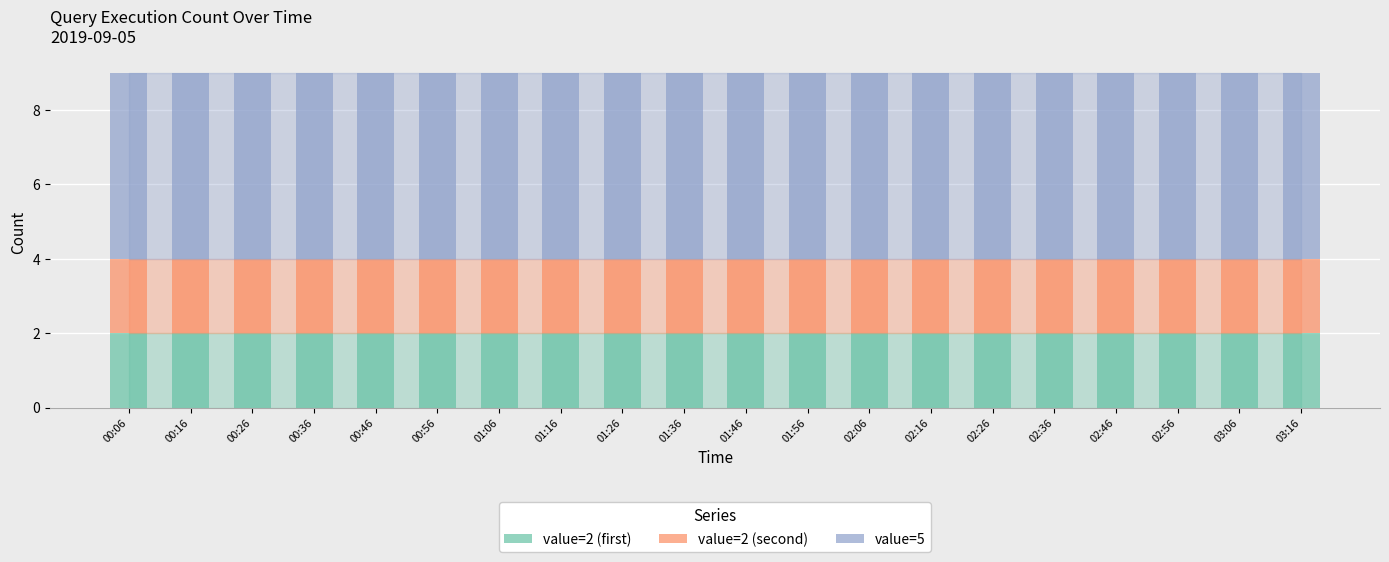

The value=2 (first) series shows 2 at 02:16. True or false?

True